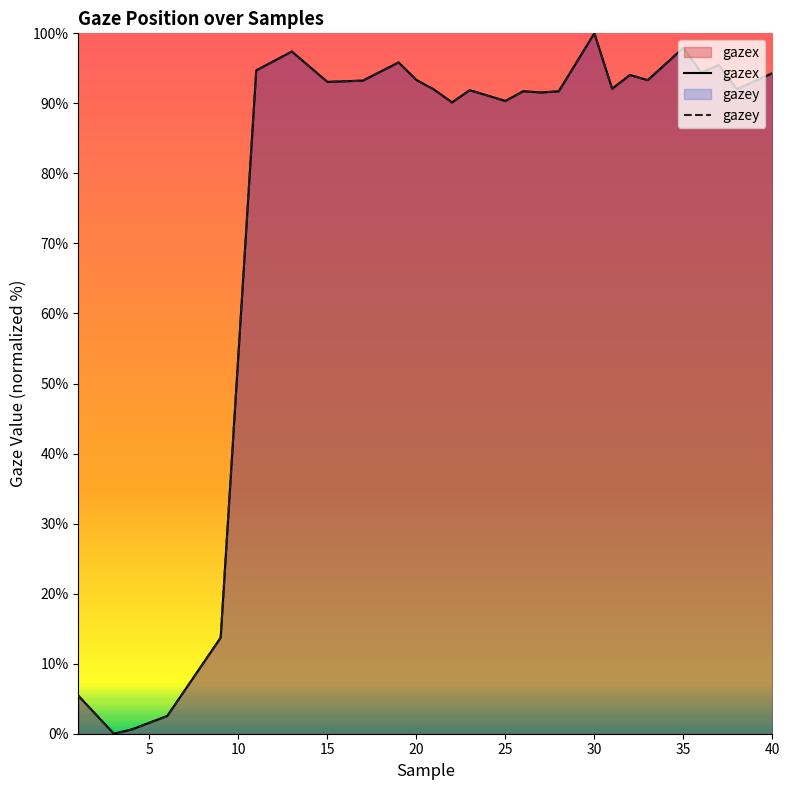

The gazex series shows 50.8 at 38. True or false?

False